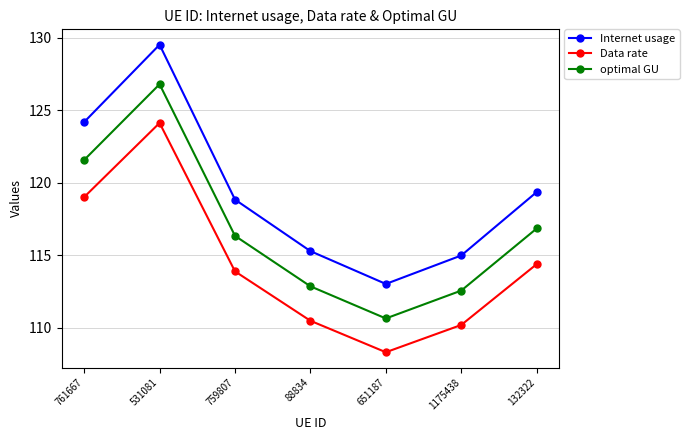

Reading right to left, list all the values displayed in this chart.

Internet usage: 132322=119.4	1175438=115.0	651187=113.0	88834=115.3	759807=118.8	531081=129.5	761667=124.2
Data rate: 132322=114.4	1175438=110.2	651187=108.3	88834=110.5	759807=113.9	531081=124.1	761667=119.0
optimal GU: 132322=116.8	1175438=112.6	651187=110.6	88834=112.9	759807=116.3	531081=126.8	761667=121.6